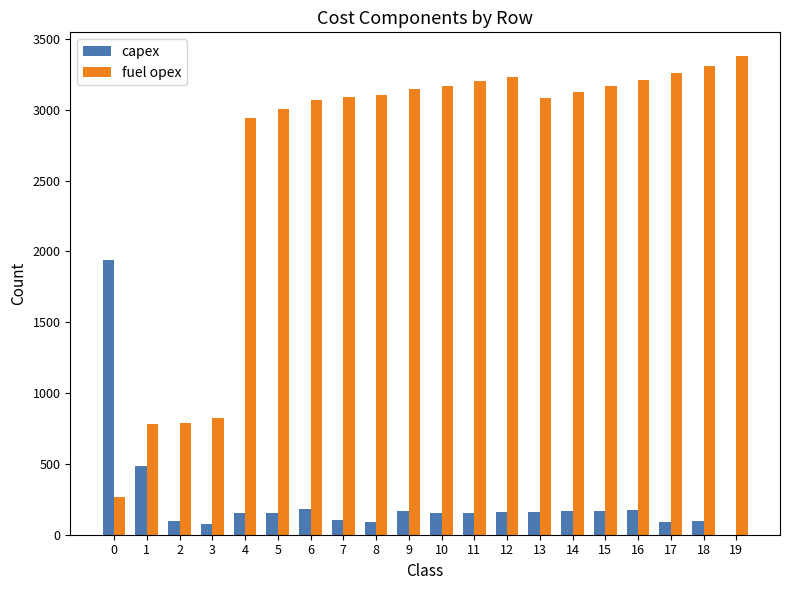

Between 1 and 13, which series saw the biggest shift?

fuel opex